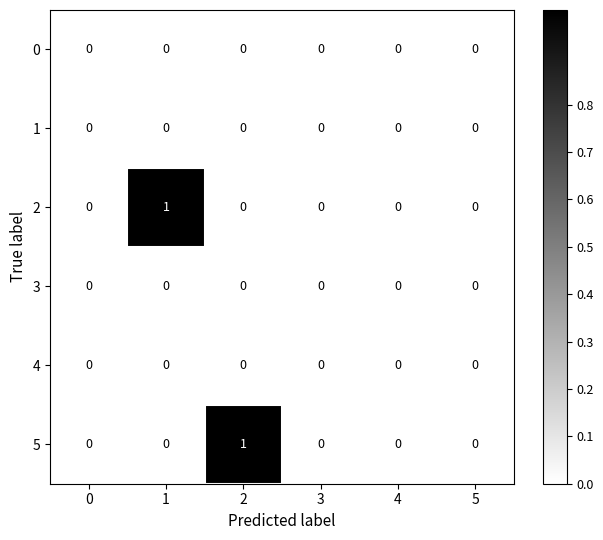

Between 2 and 4, which series saw the biggest shift?

5